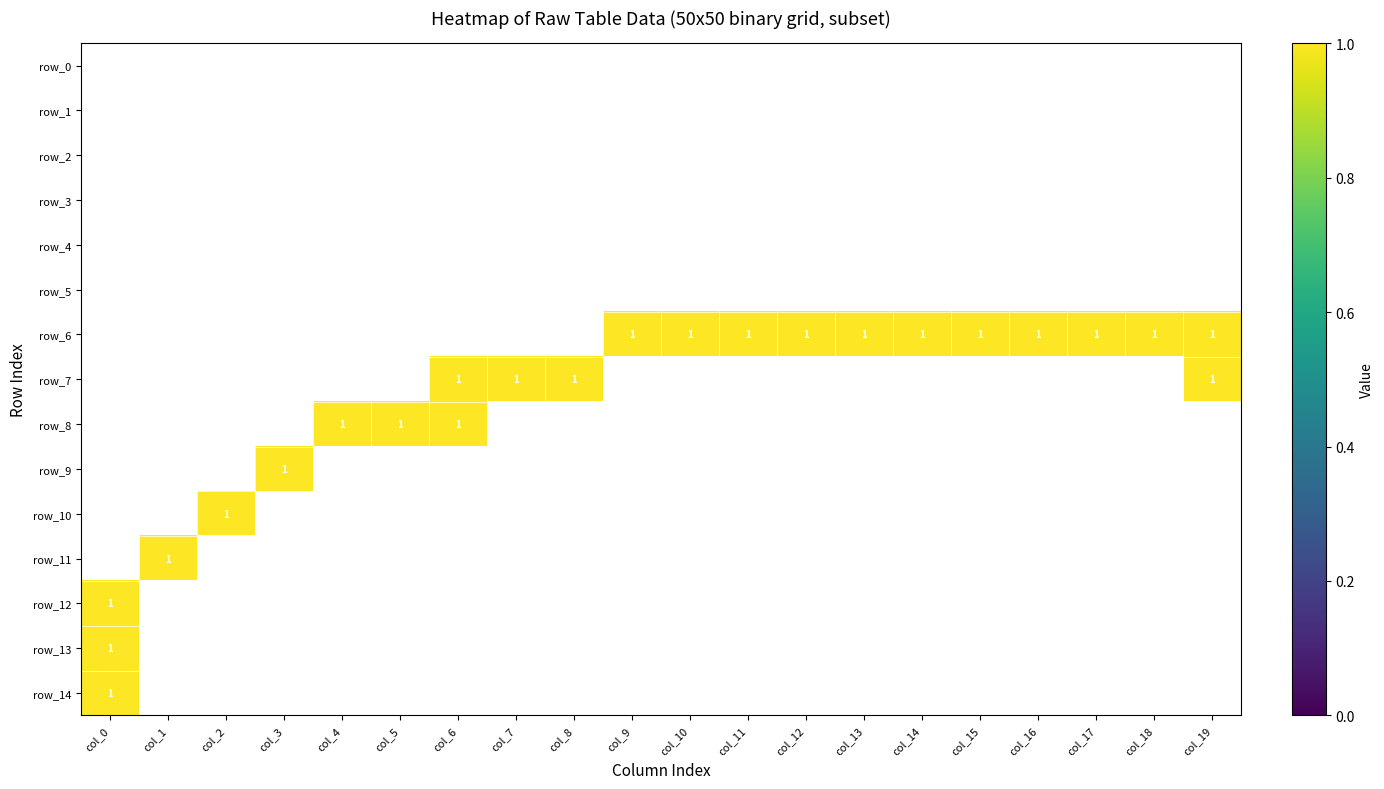

The value of row_1 at col_1 is 0. True or false?

True